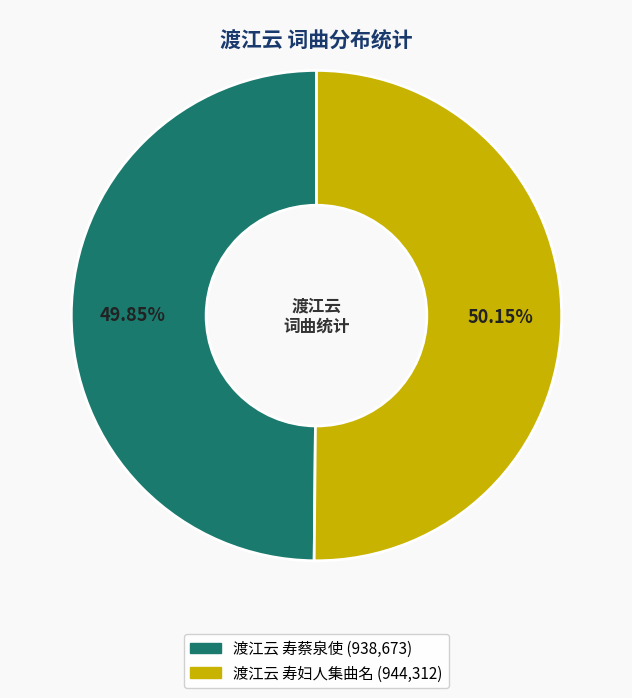

Approximately how many times larger is the value at 渡江云 寿妇人集曲名 compared to 渡江云 寿蔡泉使?

1.0